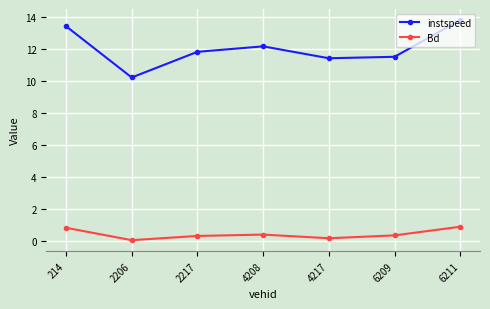

True or false: Bd has more than 2 interior local peaks.

False